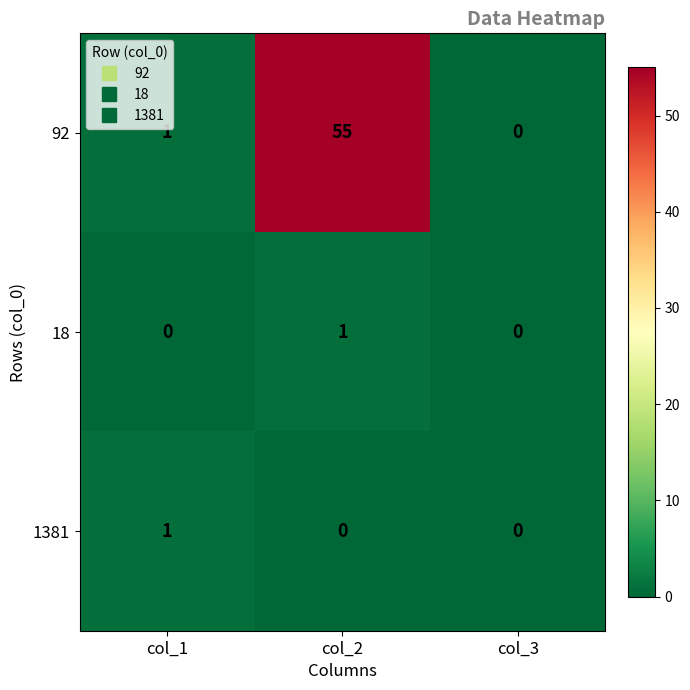

Count the 1381 values in the range 0 to 1.

3